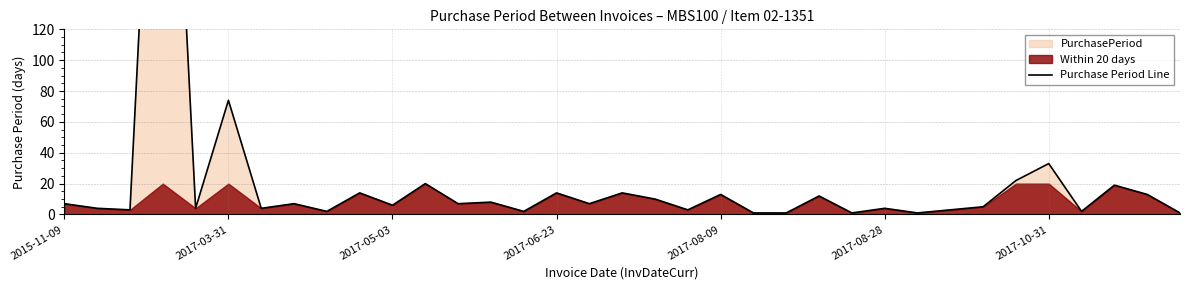

Is it true that the value at 19 is 5?

False